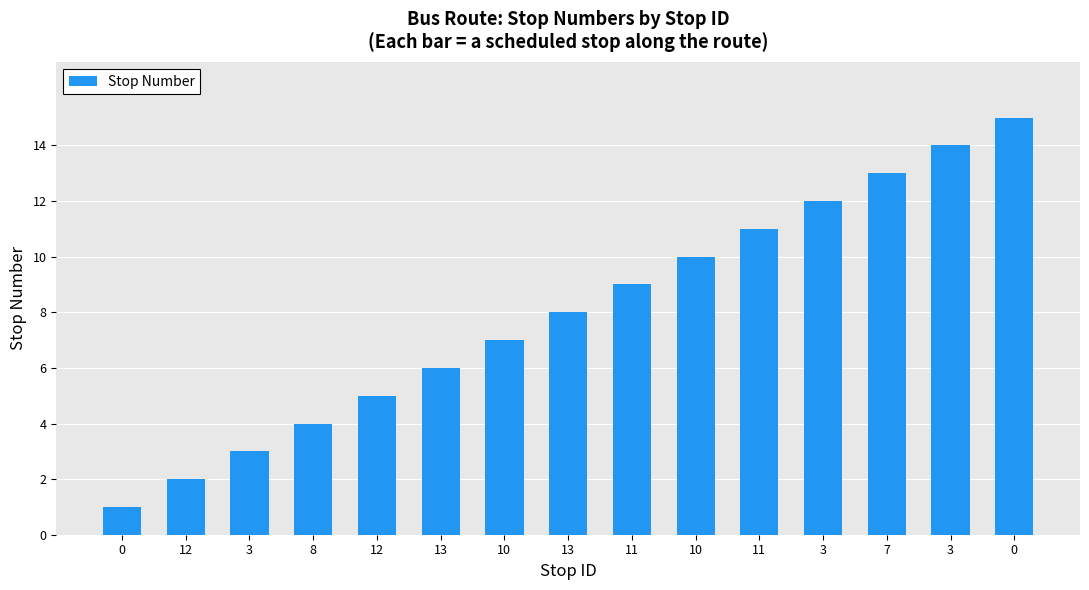

What value does the data have at 7, to the nearest 10?

10